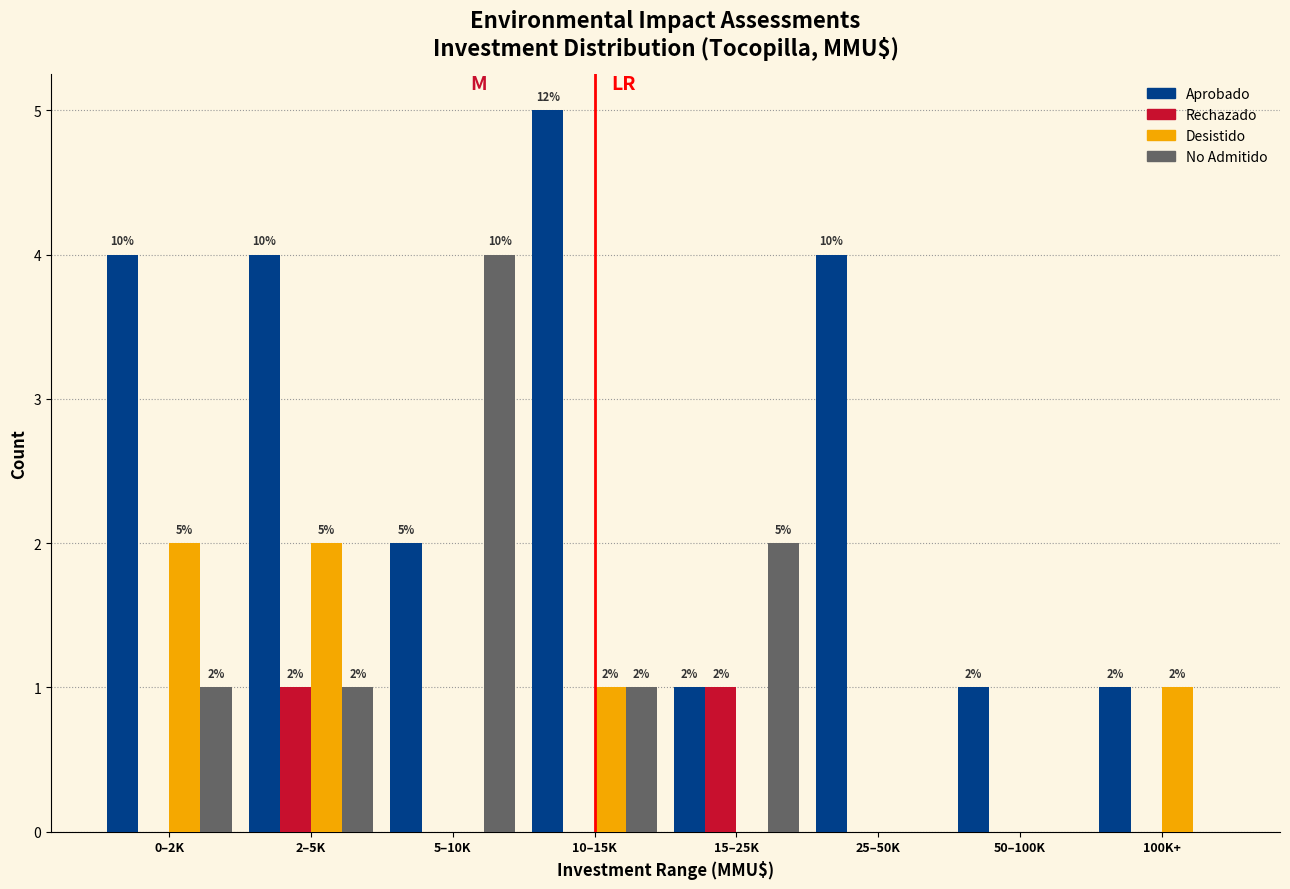

Reading left to right, extract all data points from this chart.

Aprobado: 0–2K=4	2–5K=4	5–10K=2	10–15K=5	15–25K=1	25–50K=4	50–100K=1	100K+=1
Rechazado: 0–2K=0	2–5K=1	5–10K=0	10–15K=0	15–25K=1	25–50K=0	50–100K=0	100K+=0
Desistido: 0–2K=2	2–5K=2	5–10K=0	10–15K=1	15–25K=0	25–50K=0	50–100K=0	100K+=1
No Admitido: 0–2K=1	2–5K=1	5–10K=4	10–15K=1	15–25K=2	25–50K=0	50–100K=0	100K+=0